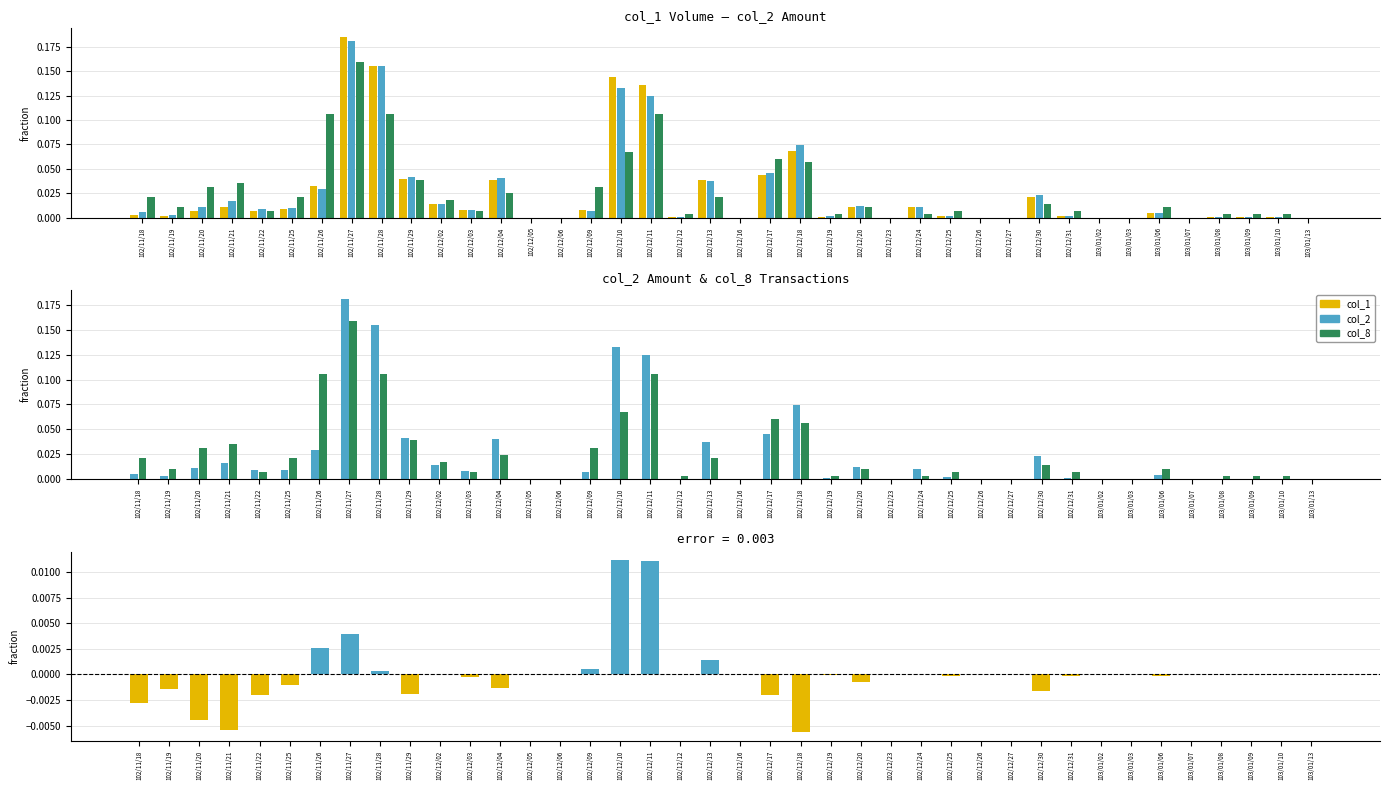

What is the highest value of the col_8 series?

0.2